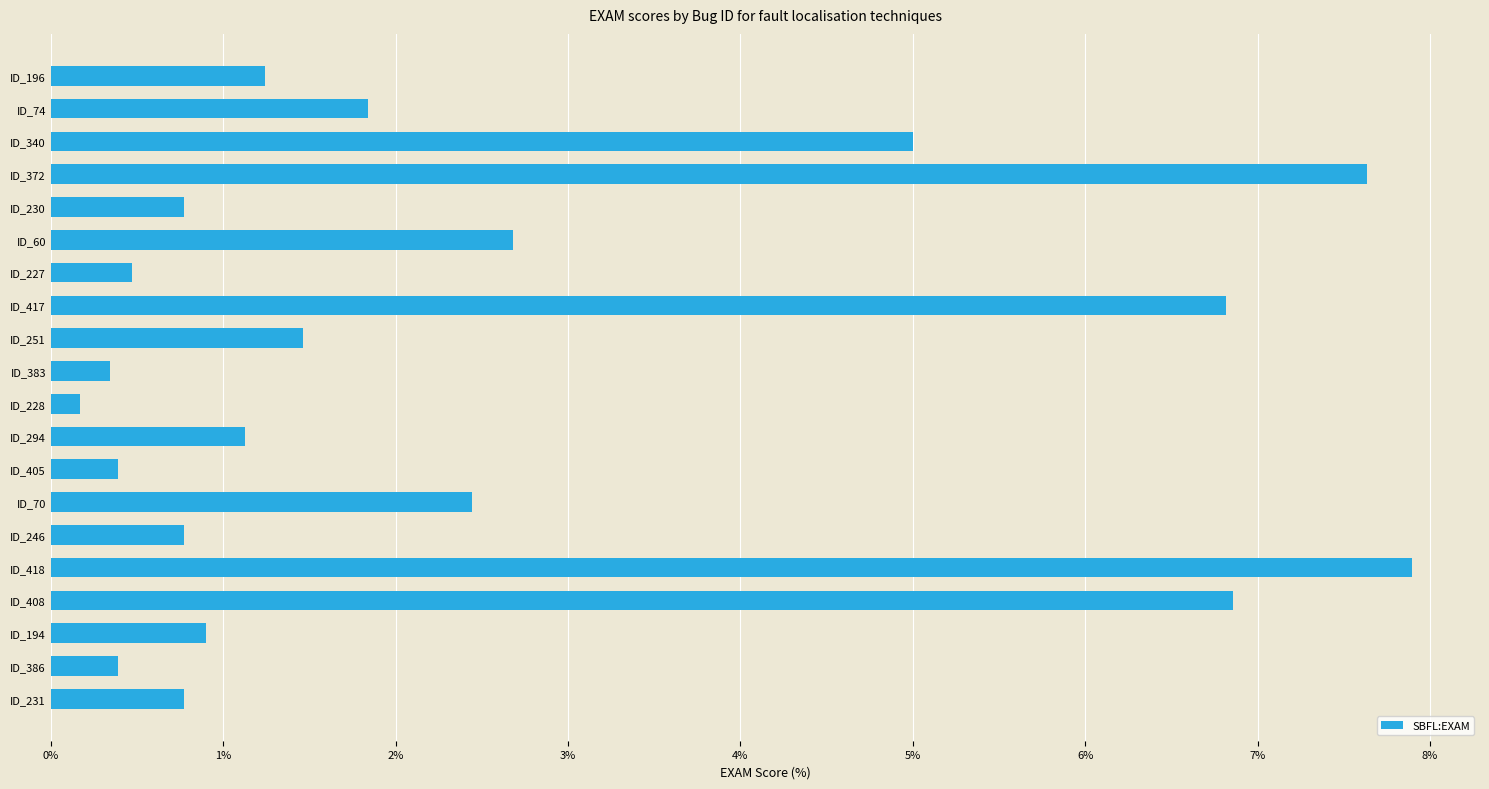

Which label corresponds to the smallest value in the chart?

ID_228